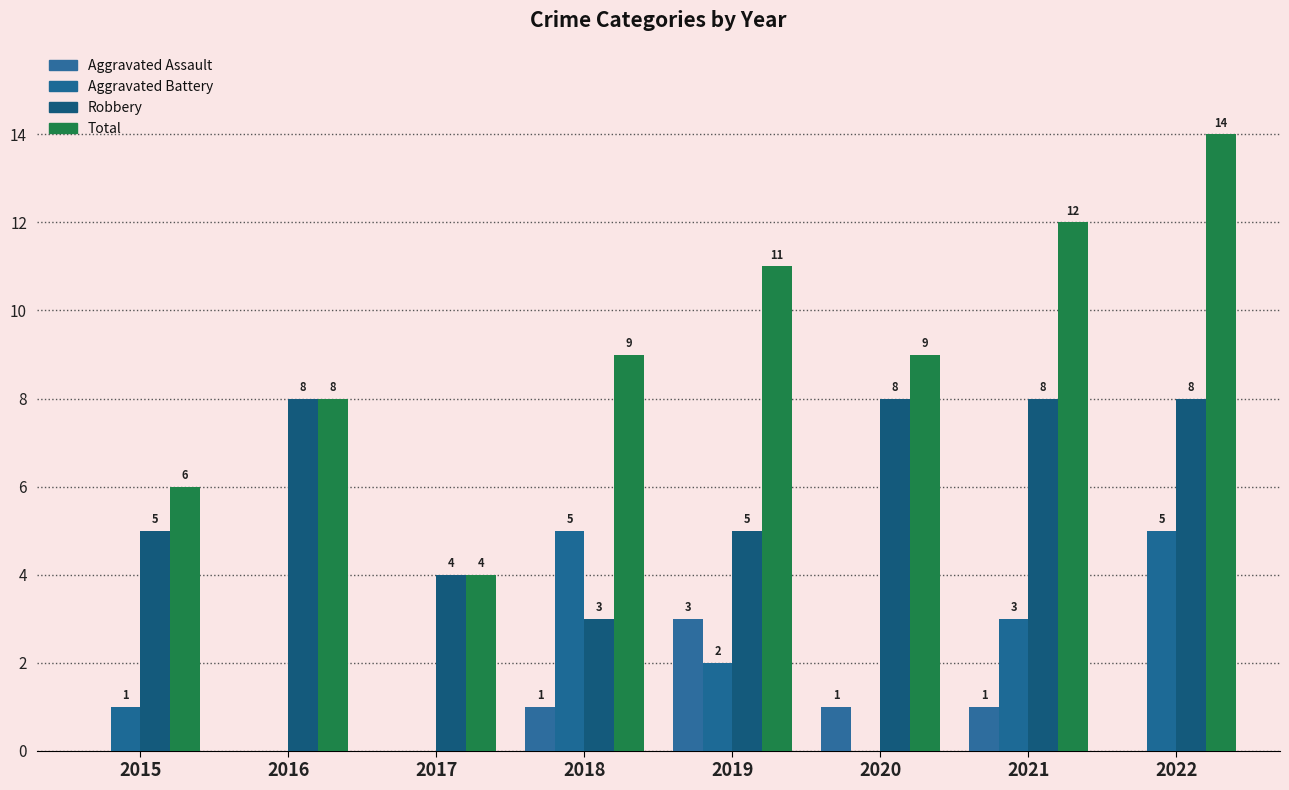

Does the chart contain stacked bars?

No